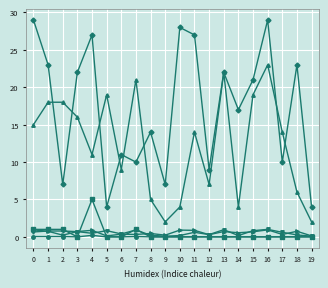

How many data points does each series have?

20